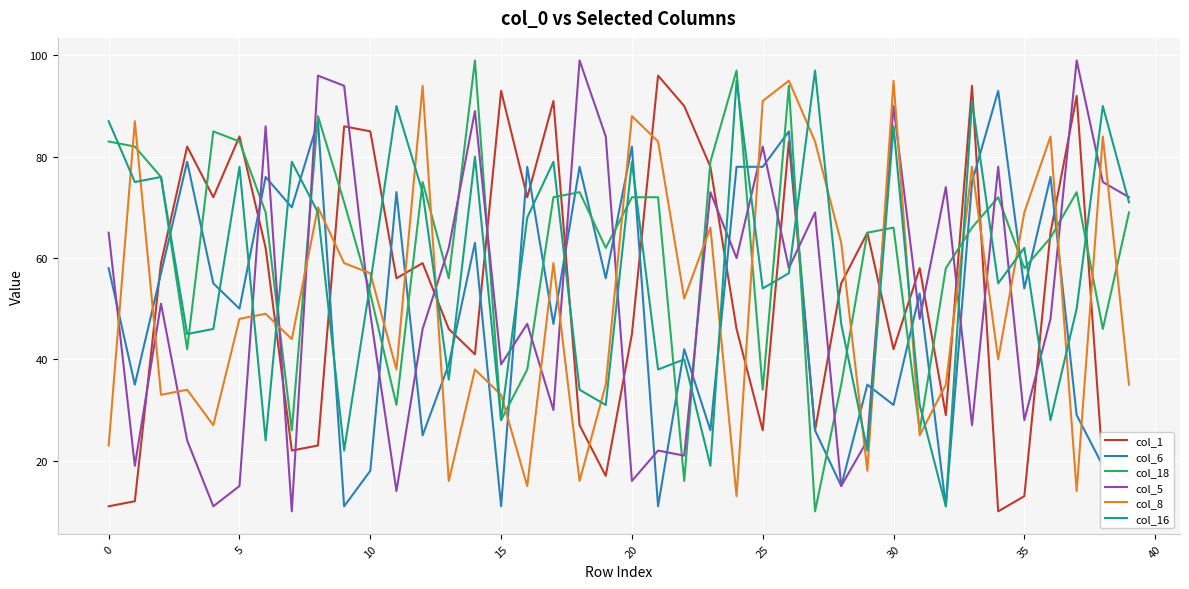

In col_16, how many points are higher than both neighbors (excluding endpoints)?

14